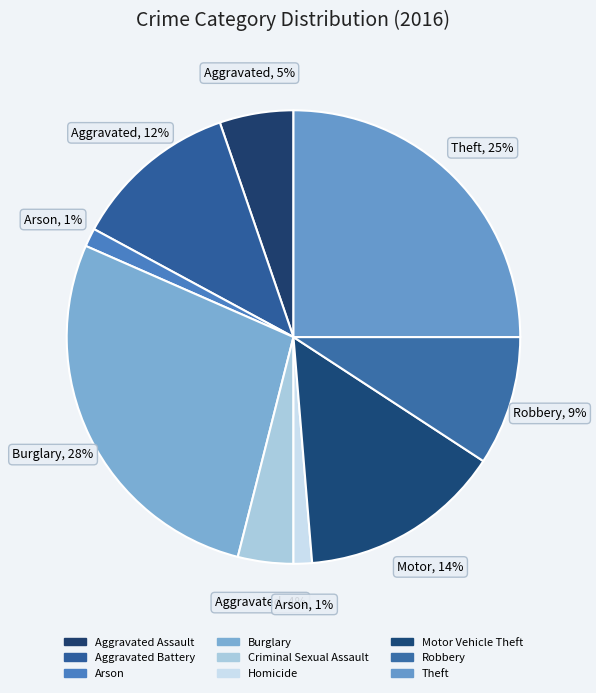

Which slice is the smallest?

Arson